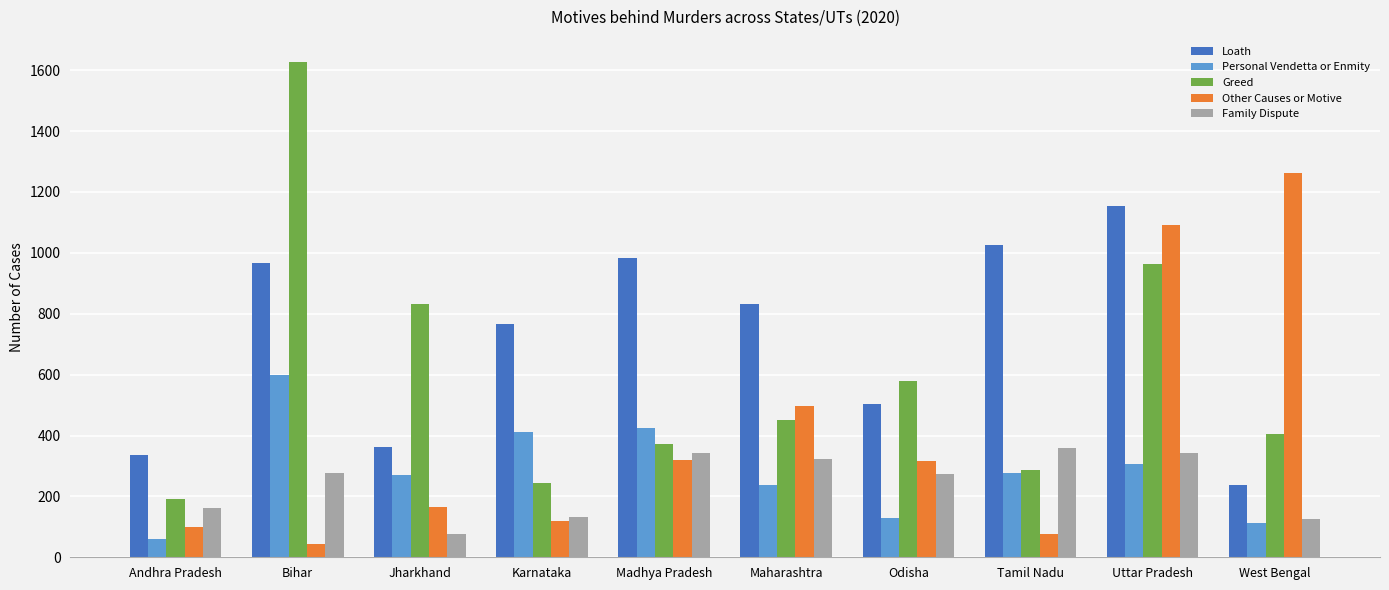

What are all the series names shown in the legend?

Loath, Personal Vendetta or Enmity, Greed, Other Causes or Motive, Family Dispute